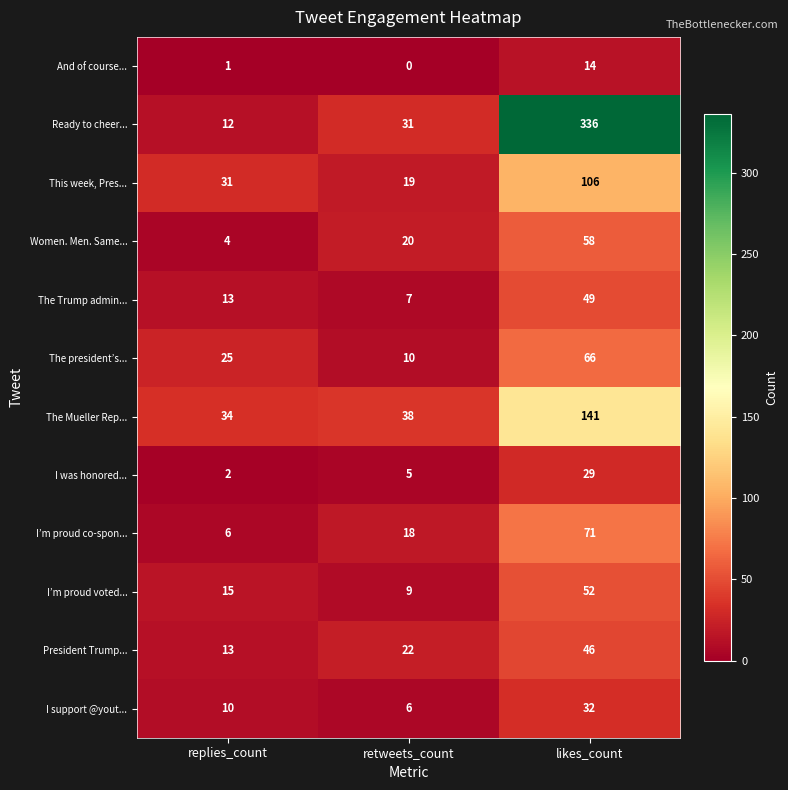

What is the difference between the highest and lowest values at retweets_count?

38